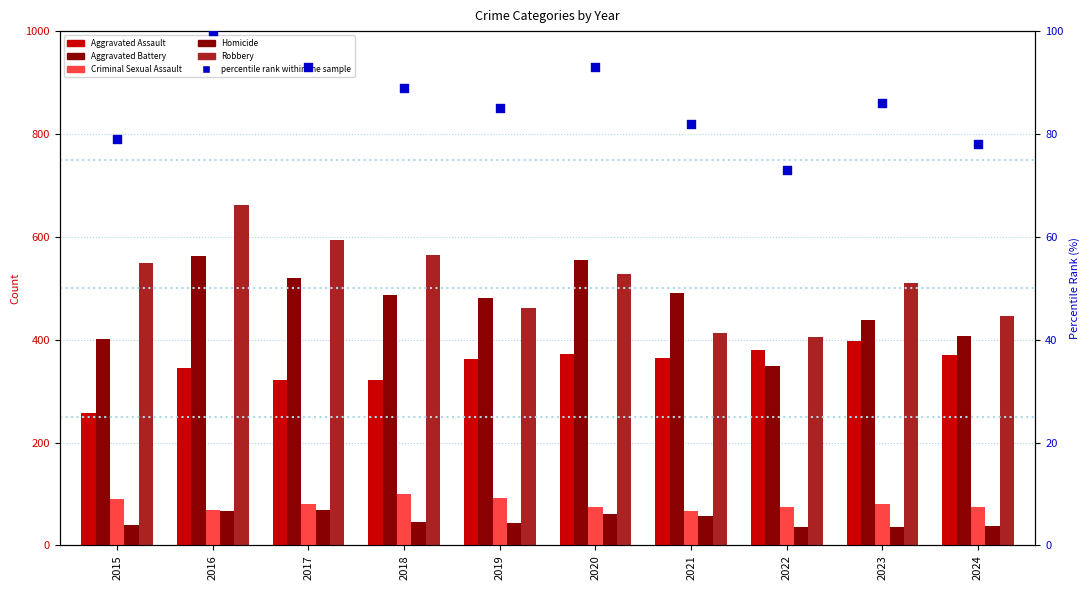

At which category is the sum across all series the highest?

2016